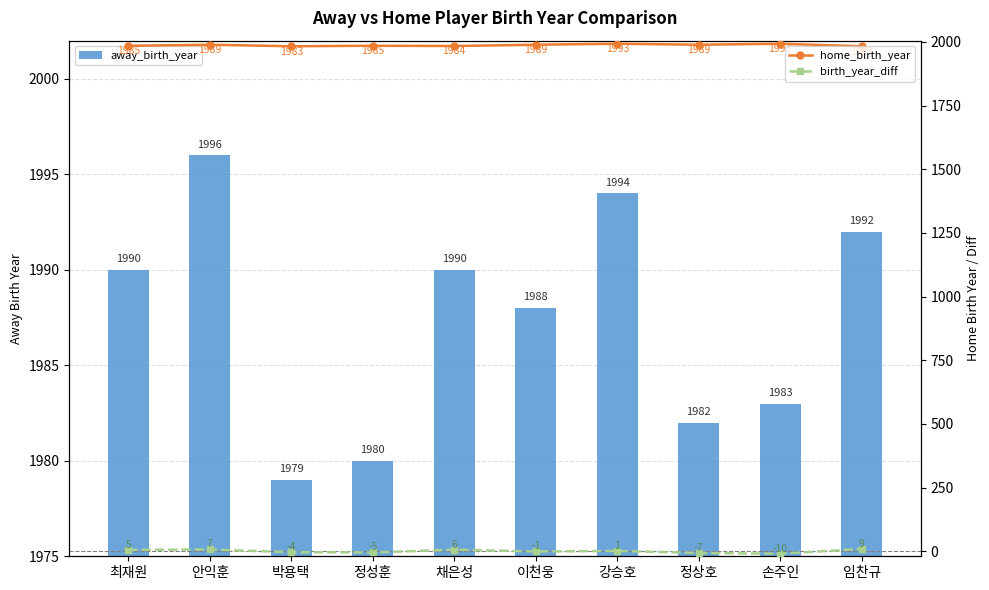

Which series has the largest total across all categories?

away_birth_year